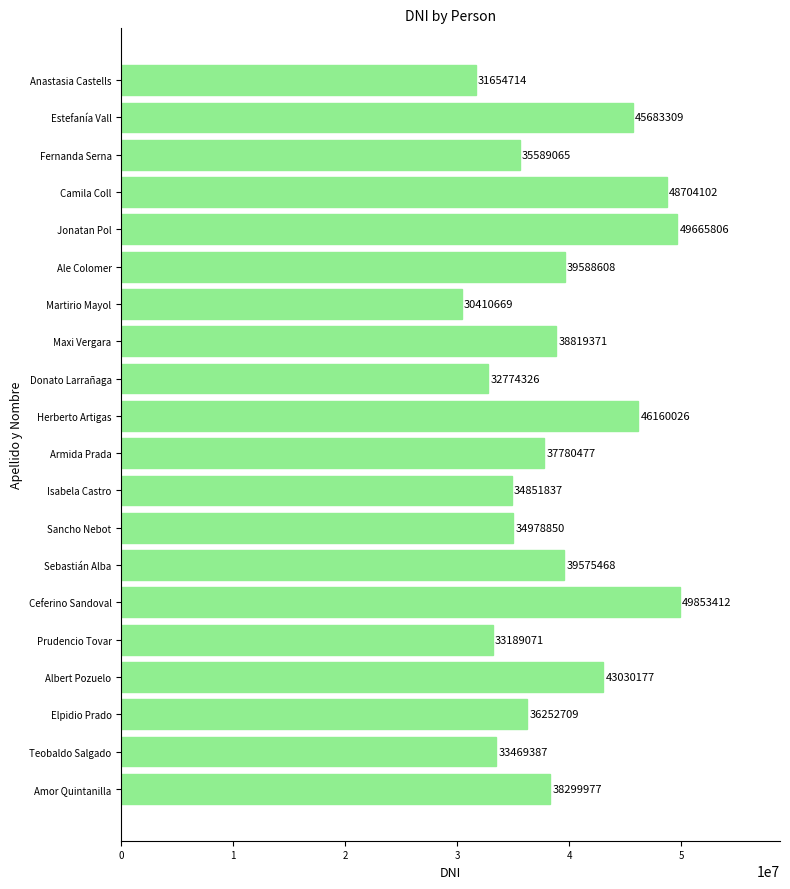

At which label is the value closest to 40132040?

Ale Colomer